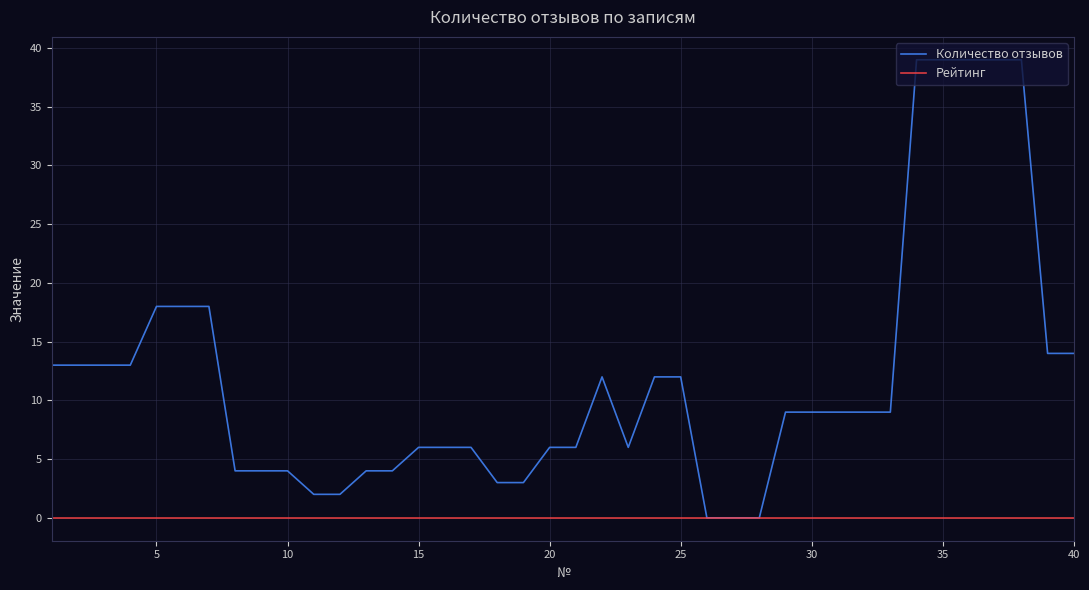

What is the greatest value displayed?

39